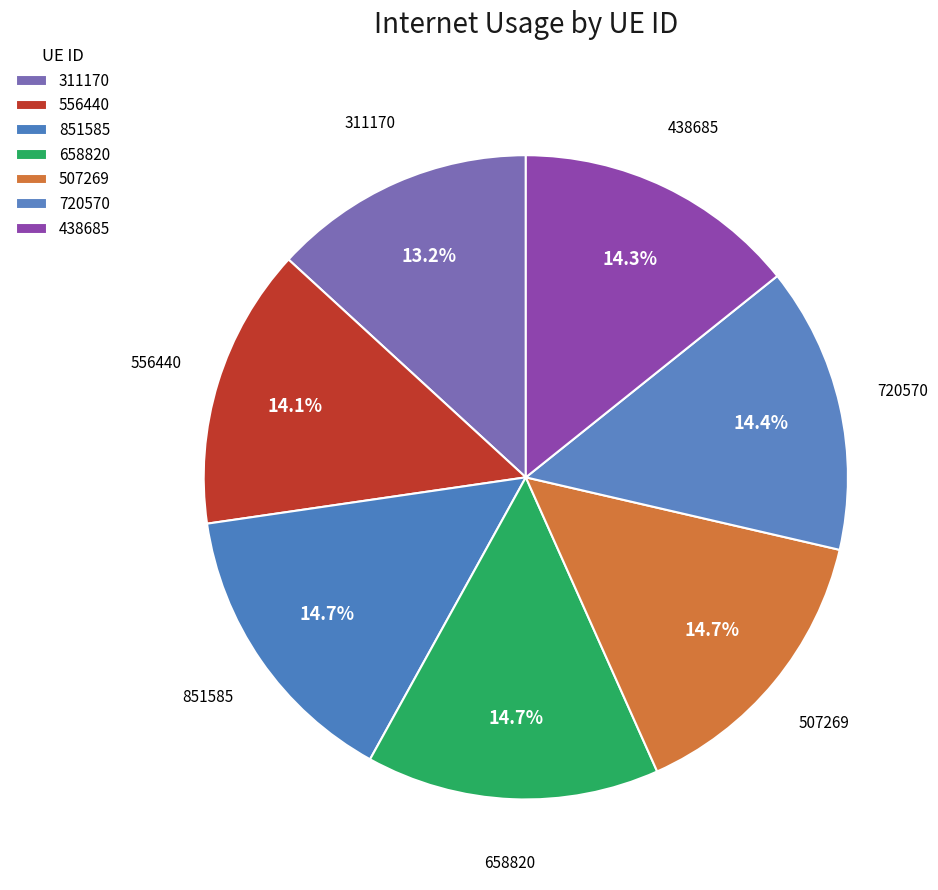

What percentage is the 851585 slice, to the nearest percent?

15%